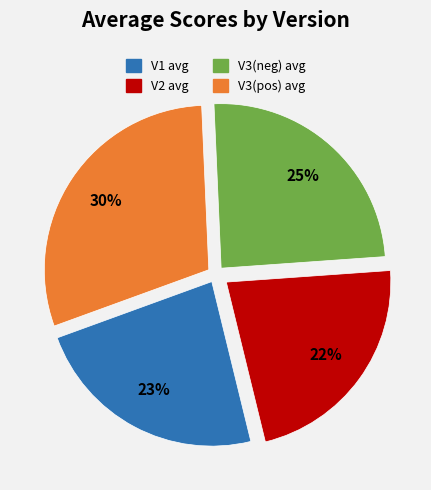

Is there a majority slice in this chart?

No